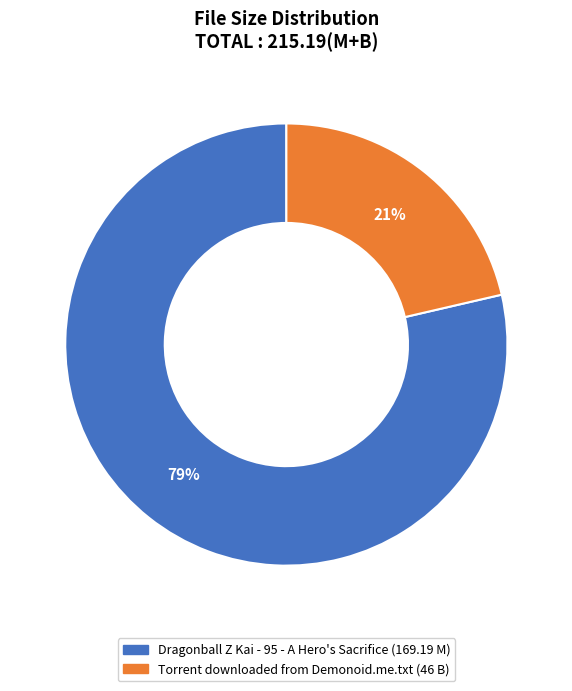

Is it true that Dragonball Z Kai - 95 - A Hero's Sacrifice is 85% of the pie?

False